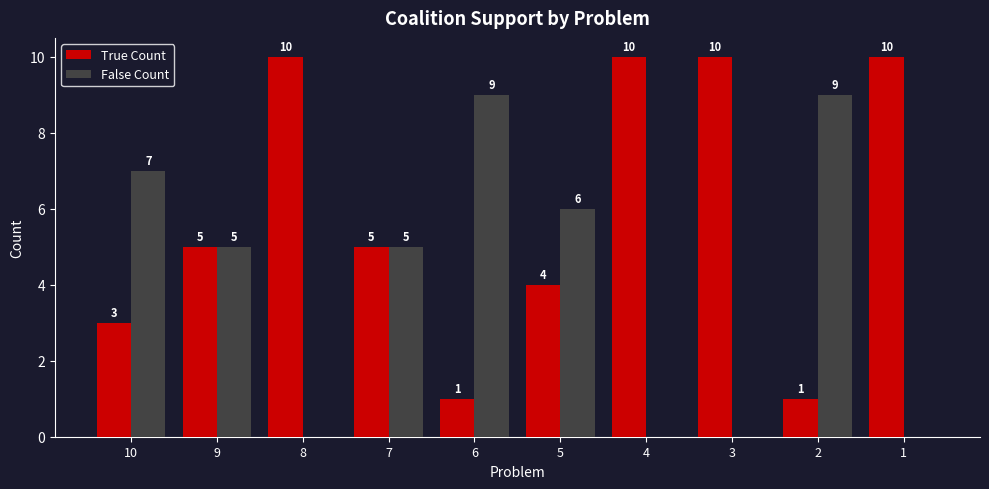

How many groups of bars are there?

10